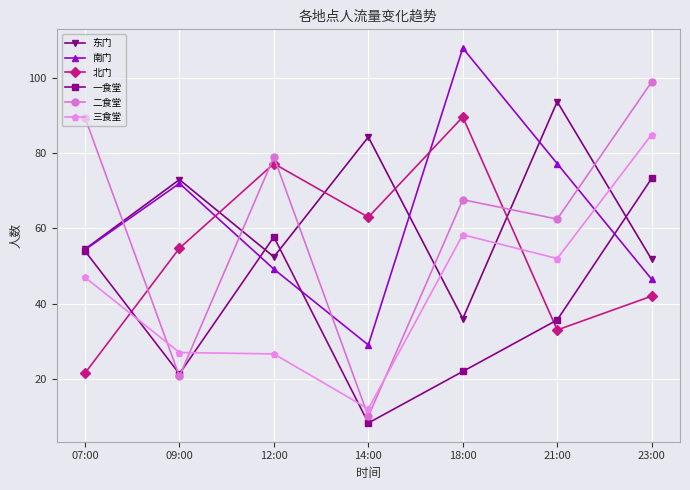

True or false: 东门 has more than 1 points higher than both neighbors.

True